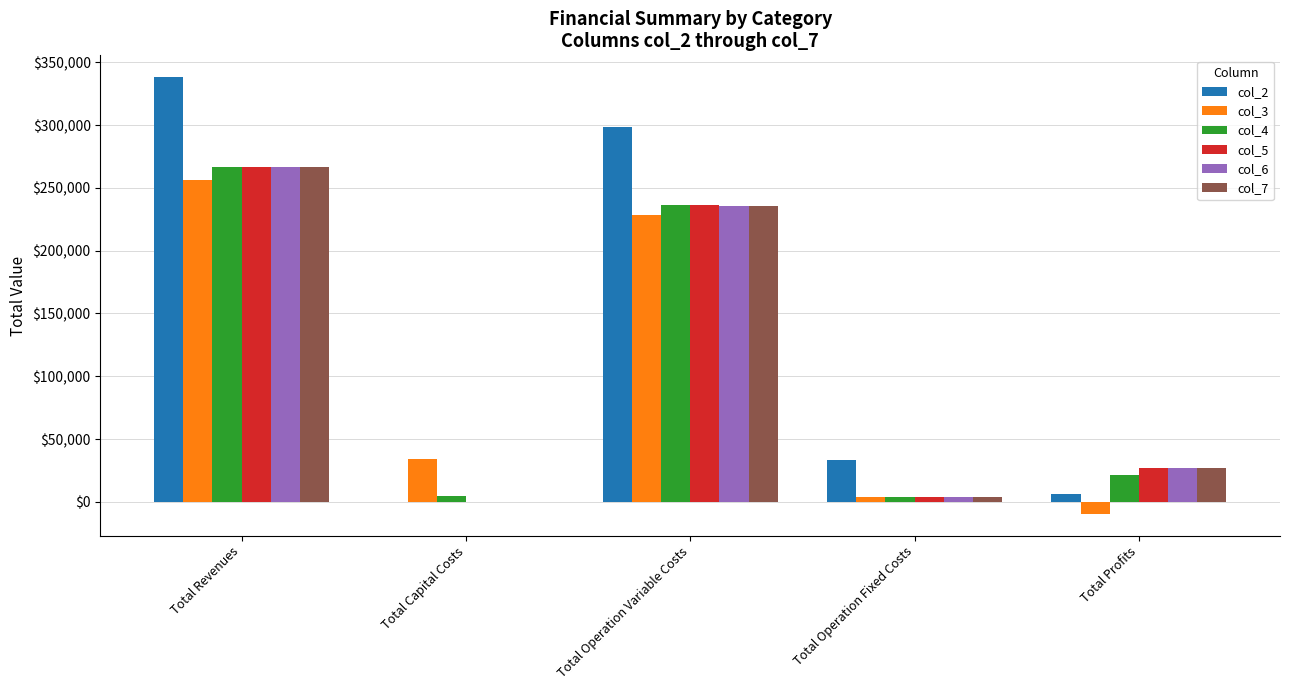

How many values in col_3 are above zero?

4